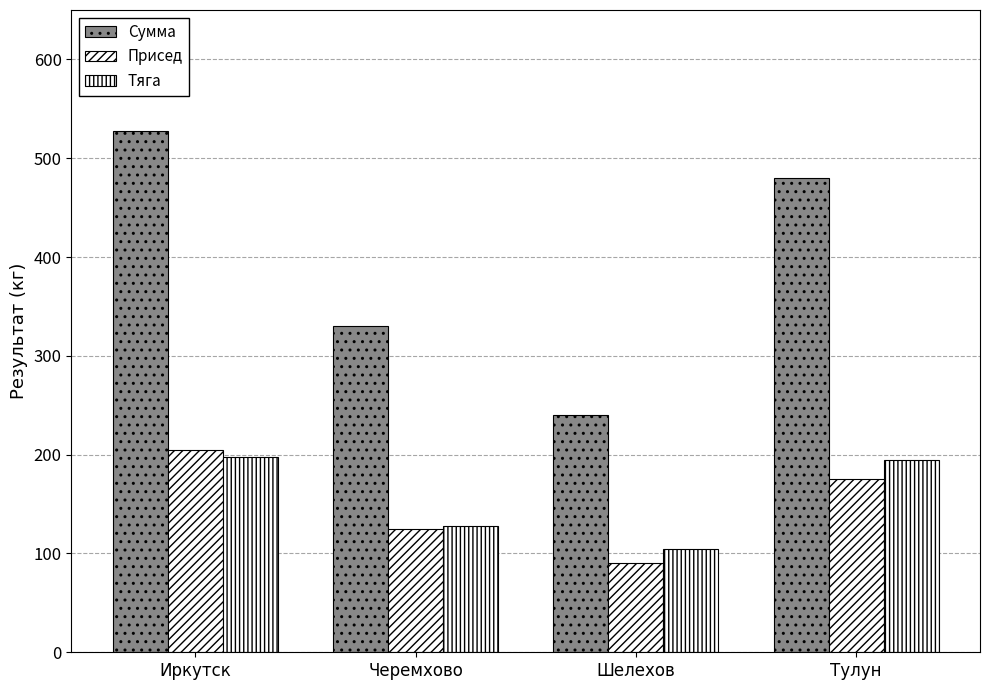

Does the chart contain any negative values?

No